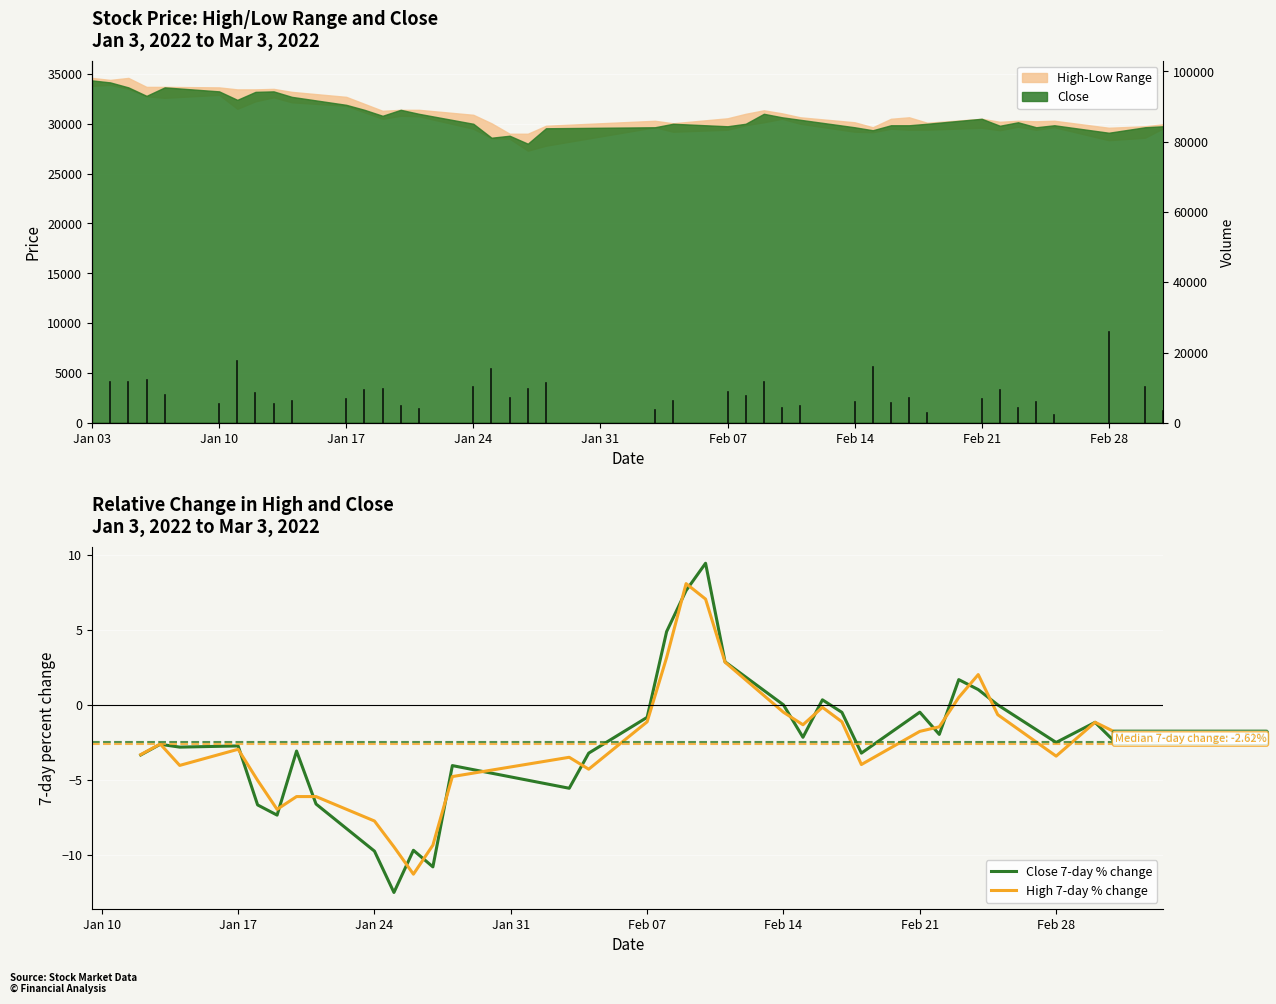

List the series in order of their overall mean, lowest first.

High 7-day % change, Close 7-day % change